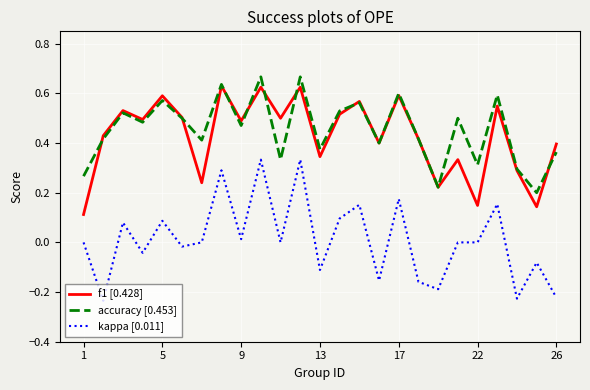

True or false: accuracy [0.453] and kappa [0.011] cross at least once.

False